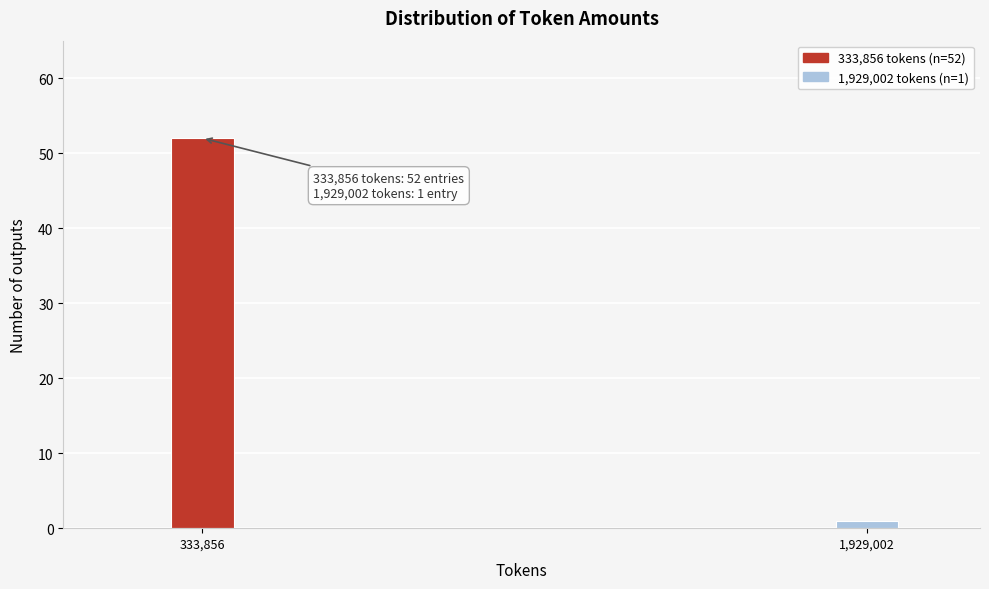

Reading left to right, transcribe all the data shown in this chart.

333,856=52	1,929,002=1